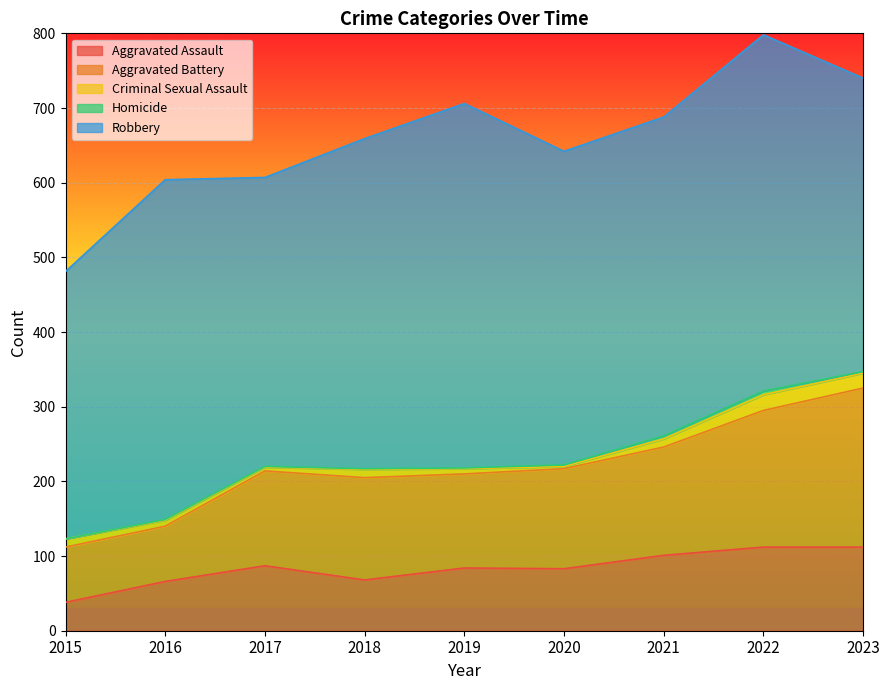

What is the difference between the maximum and minimum values in the Criminal Sexual Assault series?

18